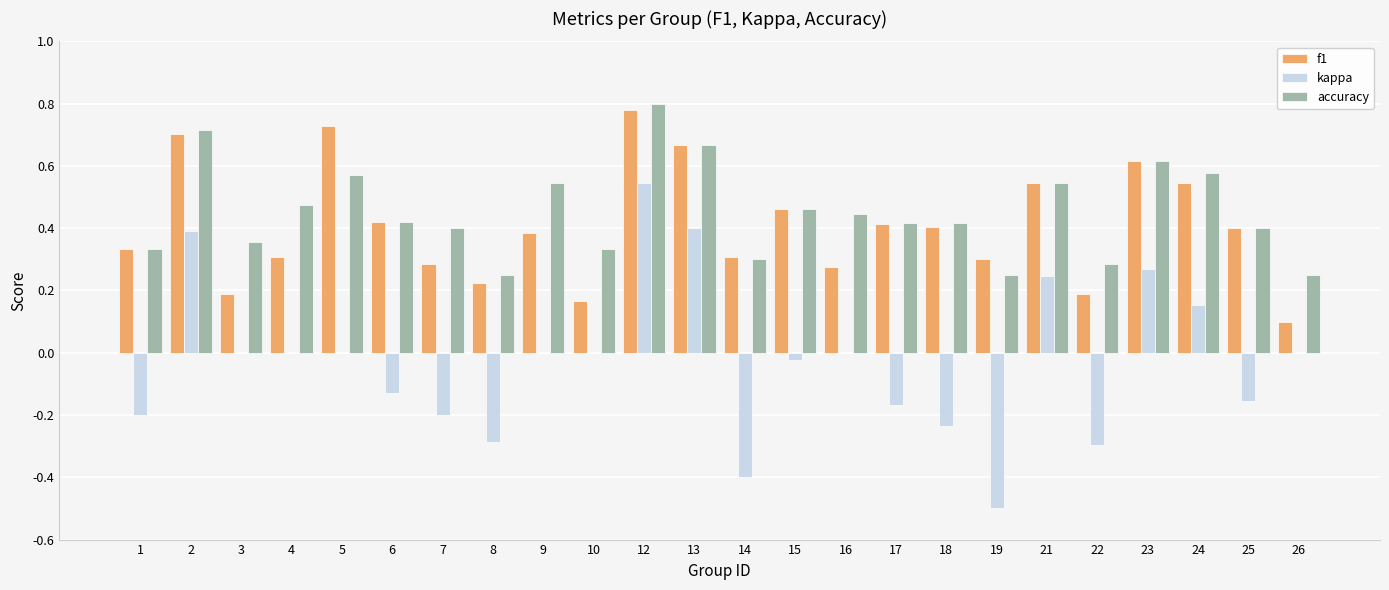

Which series changed the most between 3 and 24?

f1